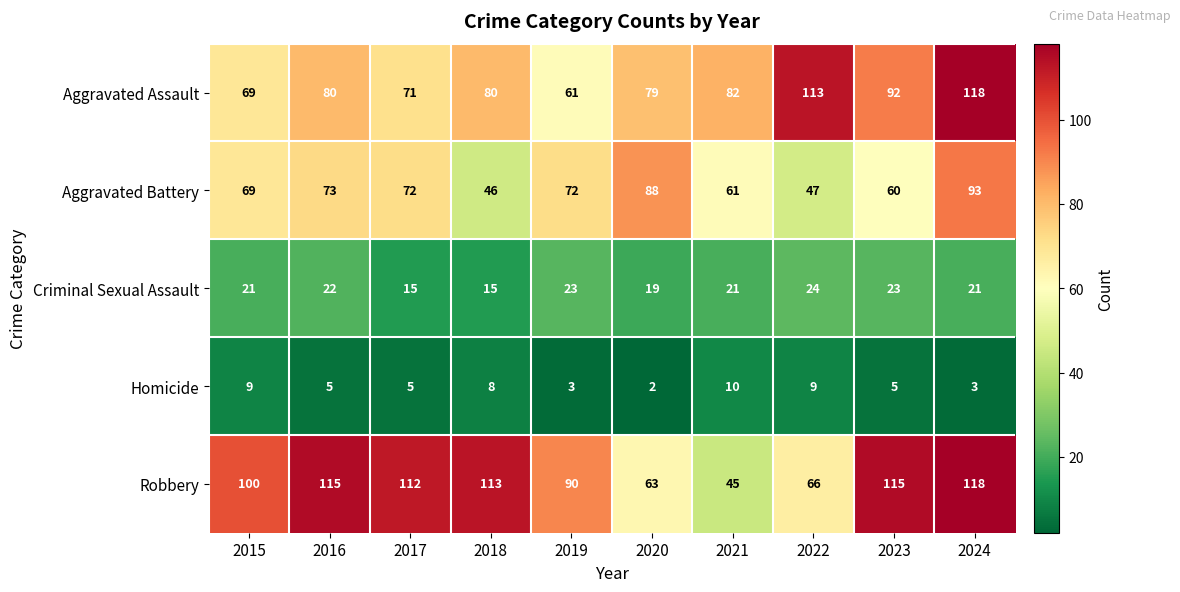

What is the difference between the highest and lowest values at 2019?

87